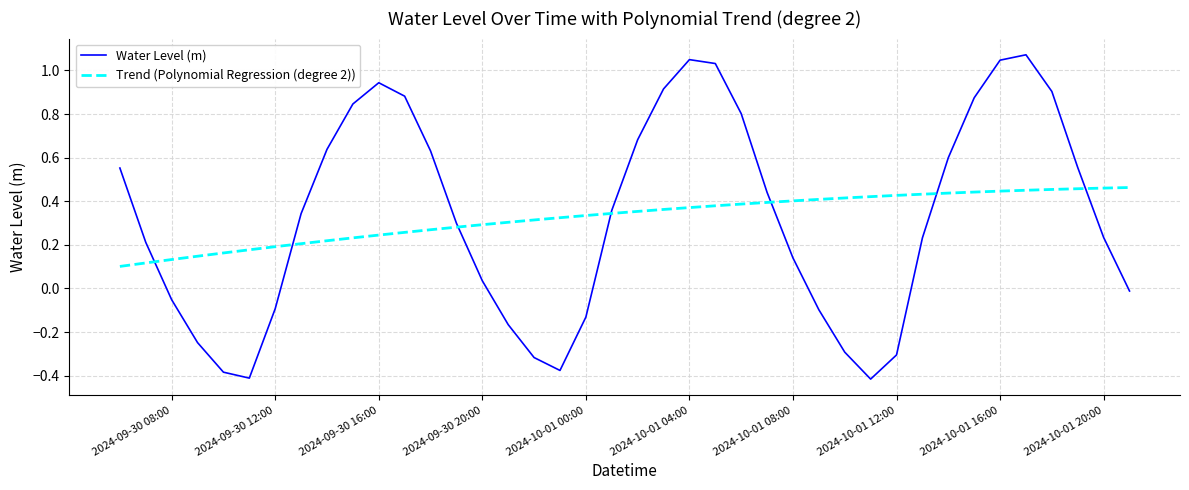

Rank the series by their maximum value, from lowest to highest.

Trend (Polynomial Regression (degree 2)), Water Level (m)